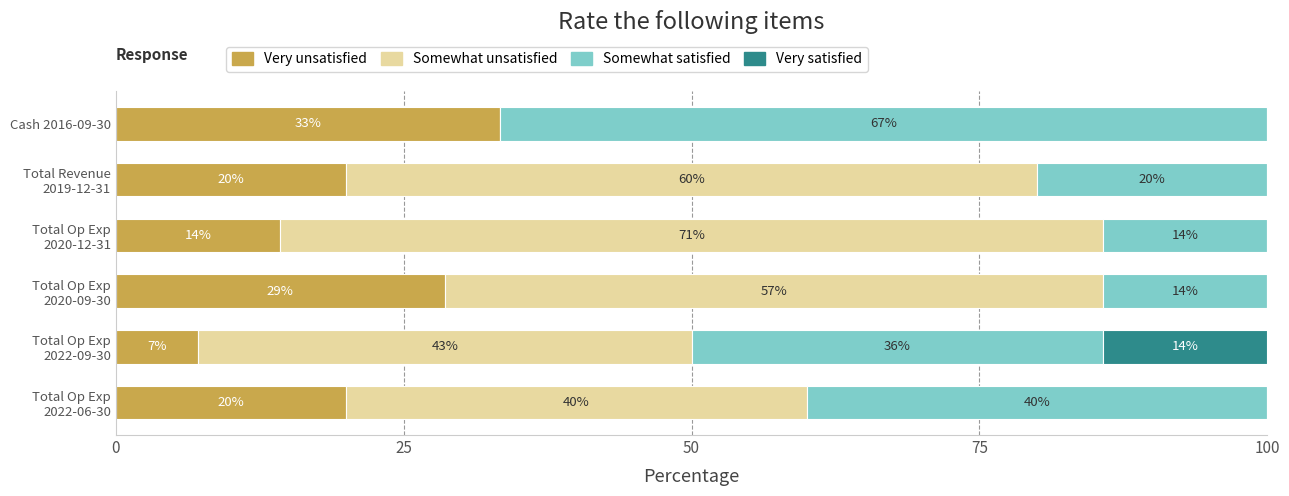

Count the number of data series in this chart.

4